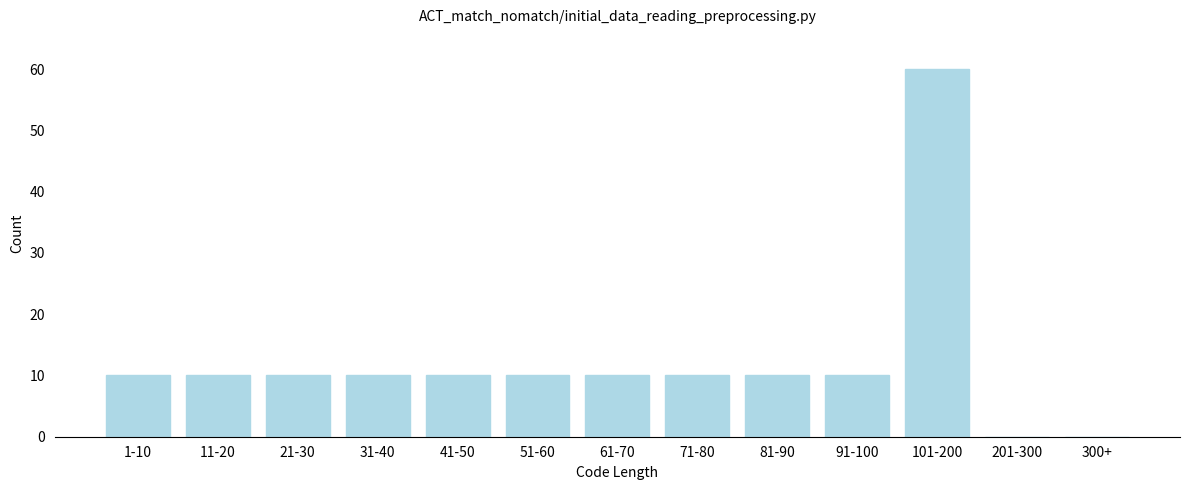

Reading left to right, extract all data points from this chart.

1-10=10	11-20=10	21-30=10	31-40=10	41-50=10	51-60=10	61-70=10	71-80=10	81-90=10	91-100=10	101-200=60	201-300=0	300+=0